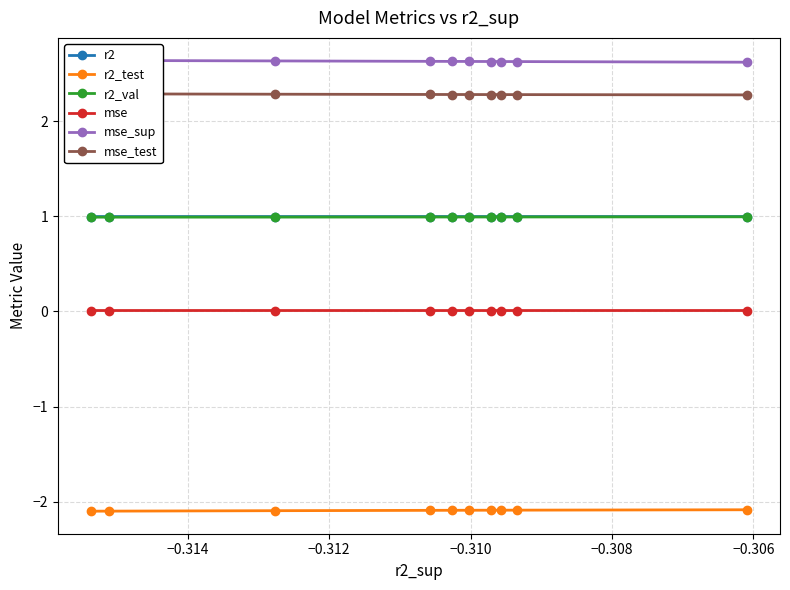

What is the minimum value for r2_test?

-2.1